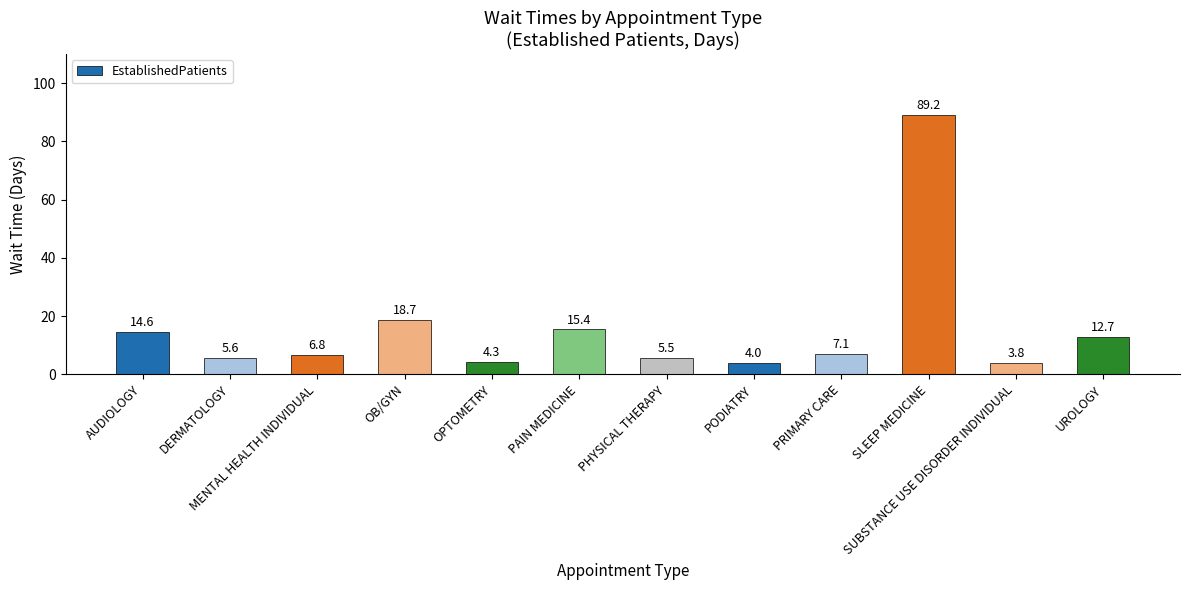

The value at OB/GYN is 5.5. True or false?

False